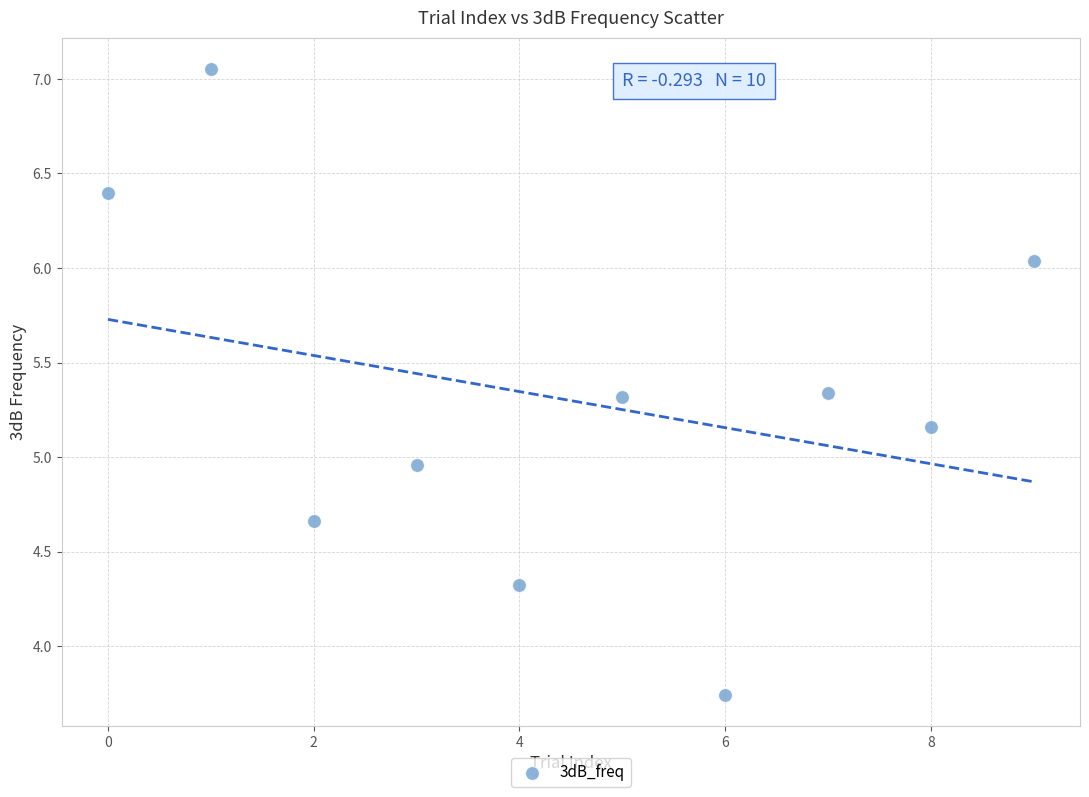

What is the range of Y values (max minus min)?

3.3